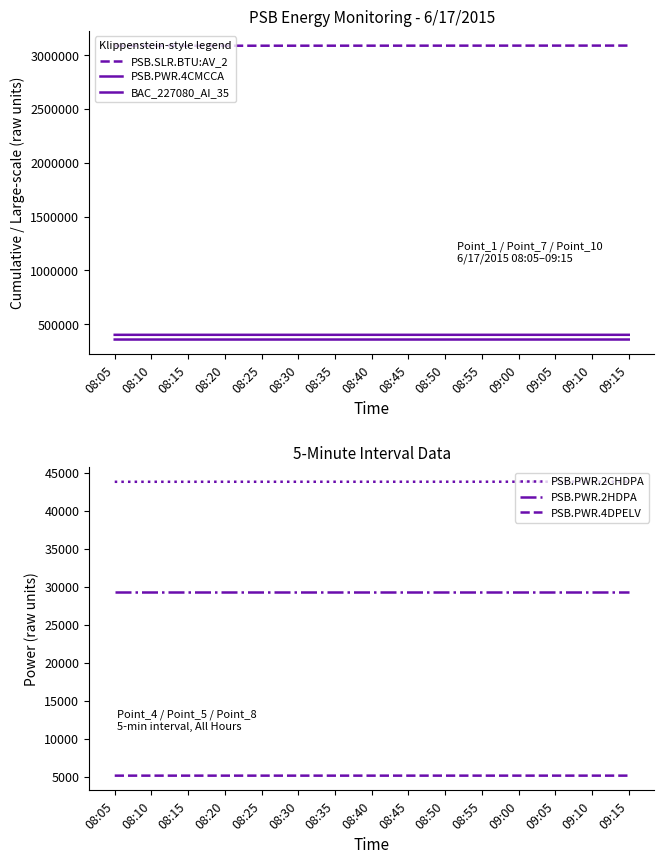

Is the value of PSB.PWR.2CHDPA at 08:50 greater than the value of PSB.PWR.2HDPA at 08:45?

Yes